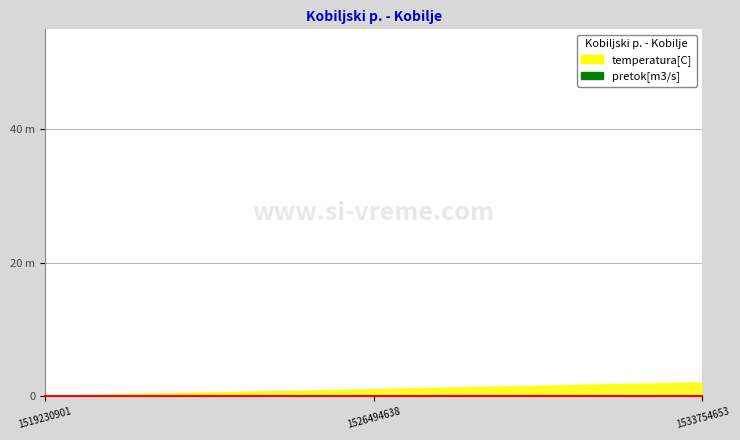

How many lines are shown in the chart?

1